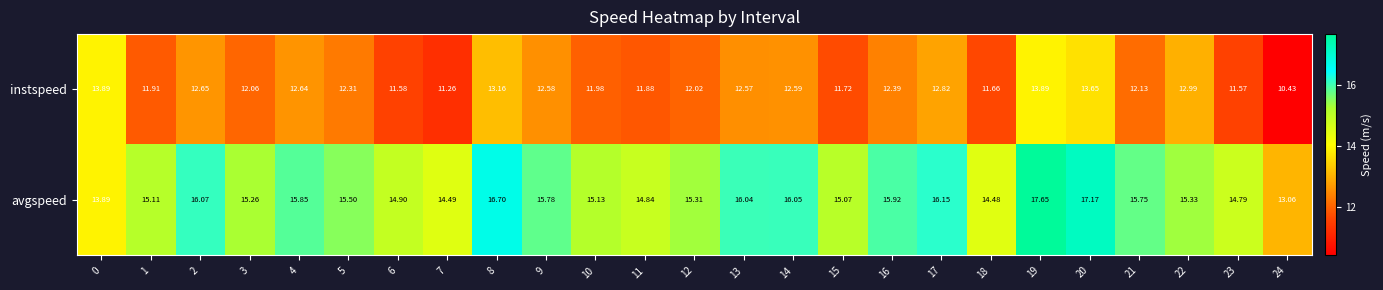

Which series has the largest total across all categories?

avgspeed